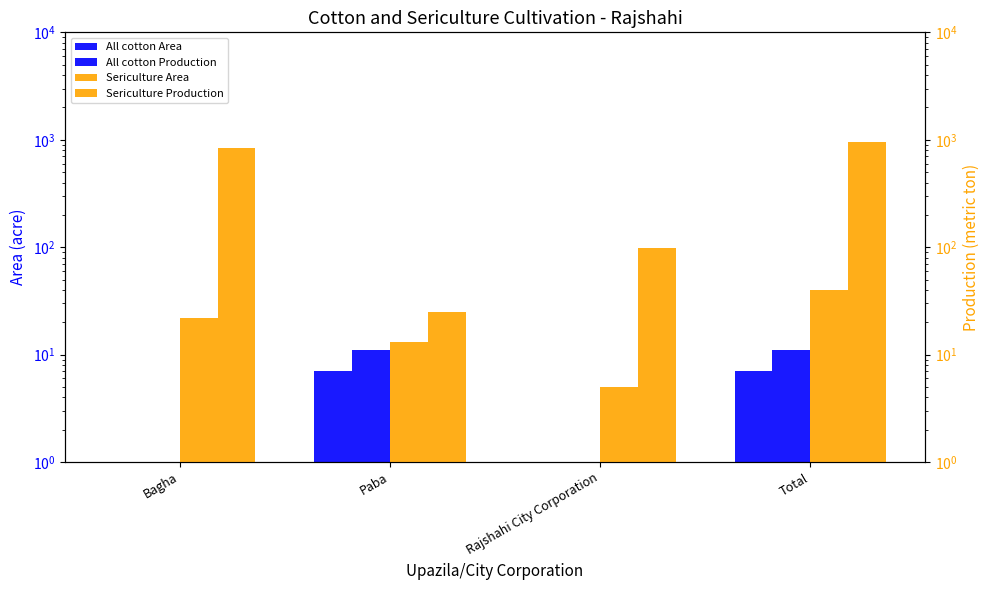

Reading left to right, what are all the values shown in this chart?

All cotton Area: Bagha=0.5	Paba=7.0	Rajshahi City Corporation=0.5	Total=7.0
All cotton Production: Bagha=0.5	Paba=11.0	Rajshahi City Corporation=0.5	Total=11.0
Sericulture Area: Bagha=22.0	Paba=13.0	Rajshahi City Corporation=5.0	Total=40.0
Sericulture Production: Bagha=831.0	Paba=25.0	Rajshahi City Corporation=98.0	Total=954.0